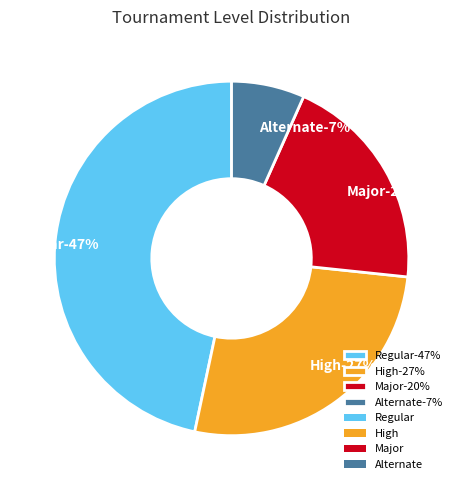

To the nearest percent, what portion does Alternate represent?

7%